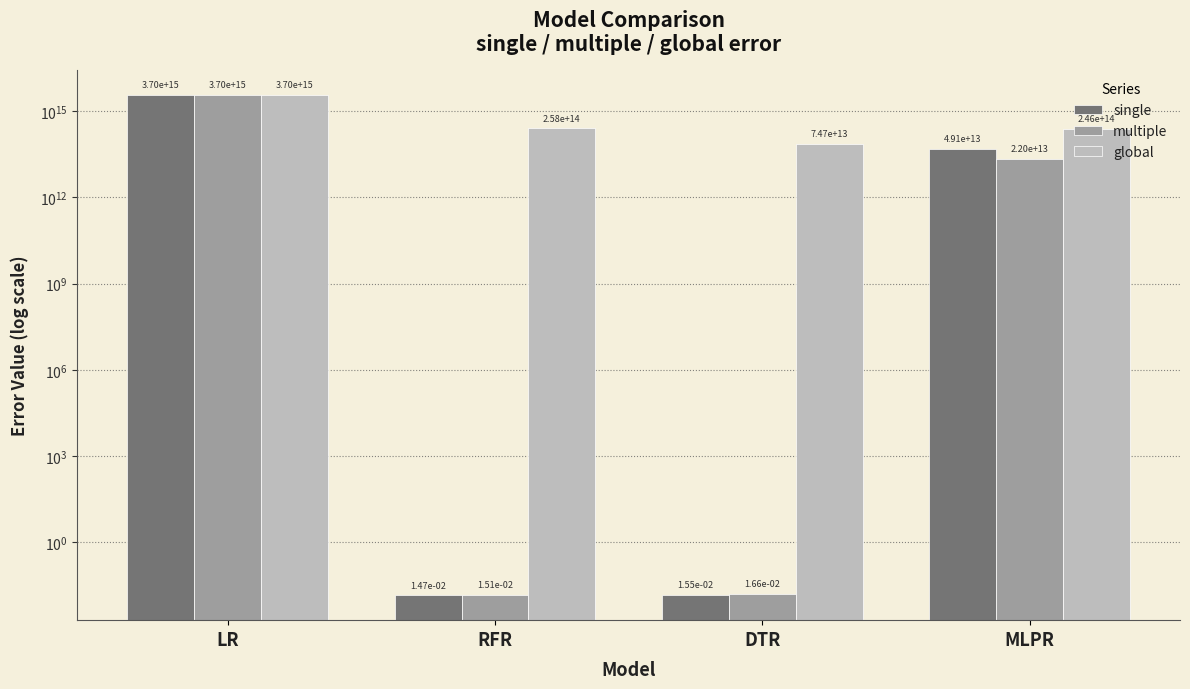

At RFR, list the series in order from smallest to largest.

single, multiple, global